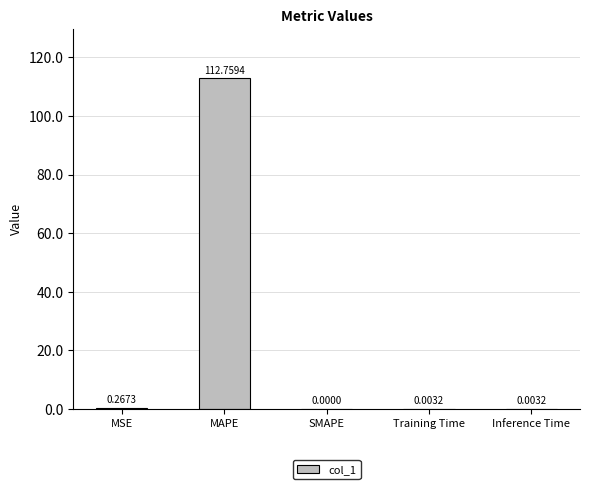

How many categories are shown in the chart?

5